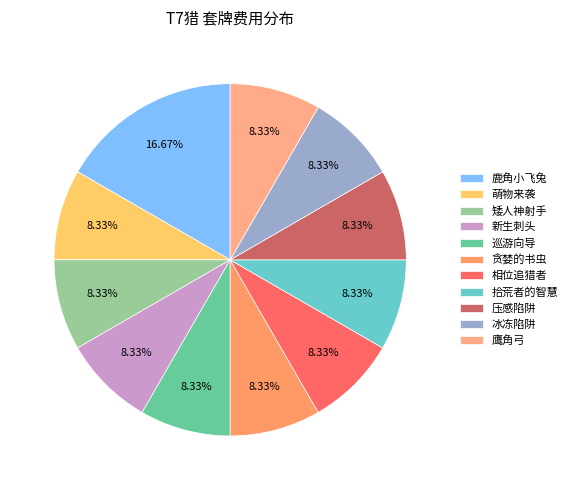

How many slices are in this pie chart?

11